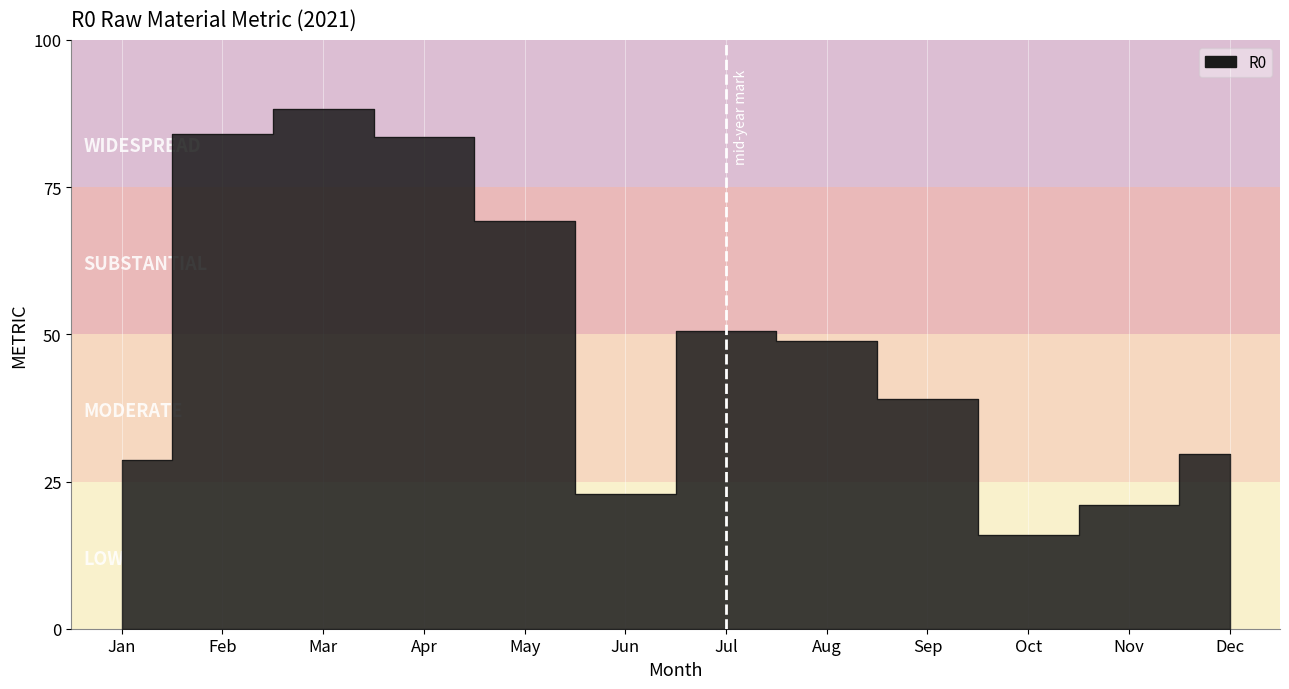

How many lines are shown in the chart?

1